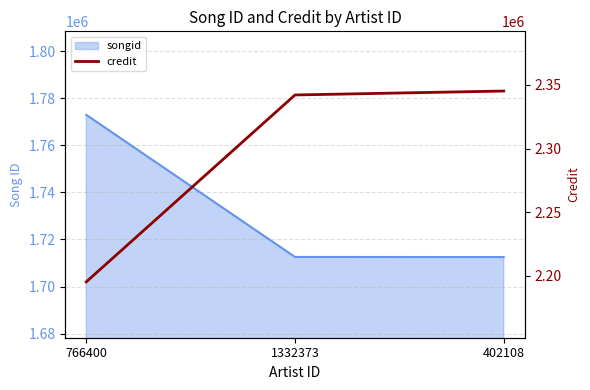

What is the average value?

2294200